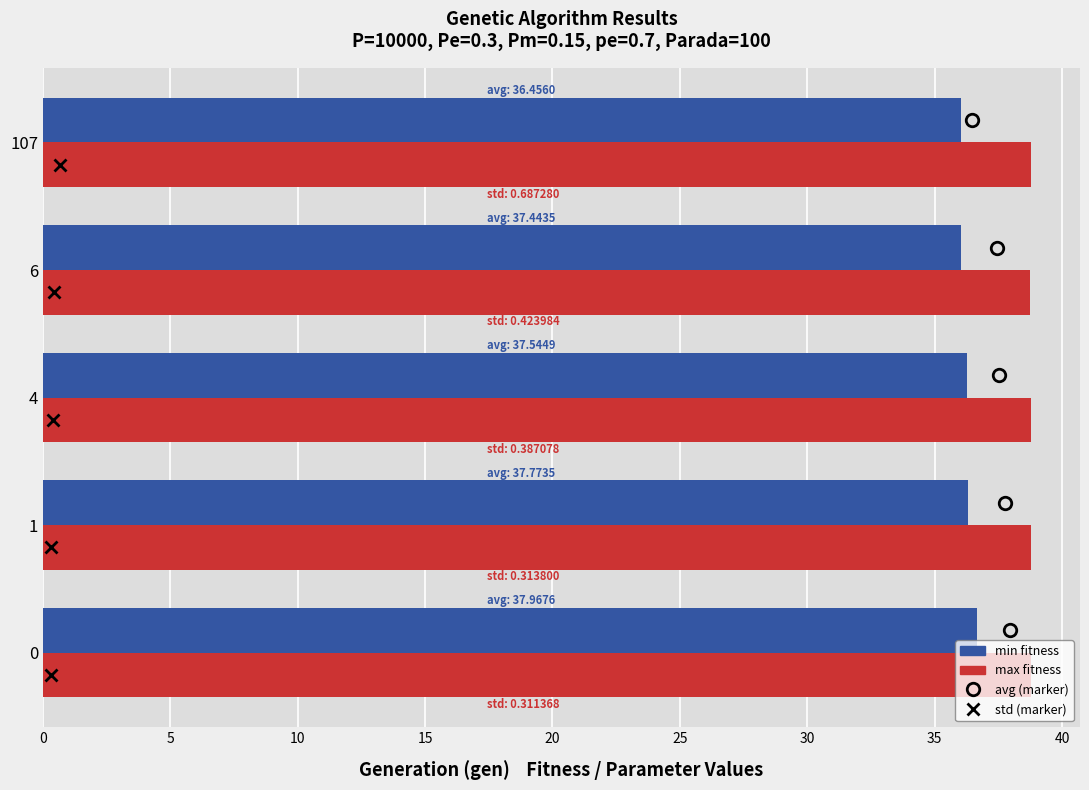

What is the spread (max minus min) of values at 4?

2.5